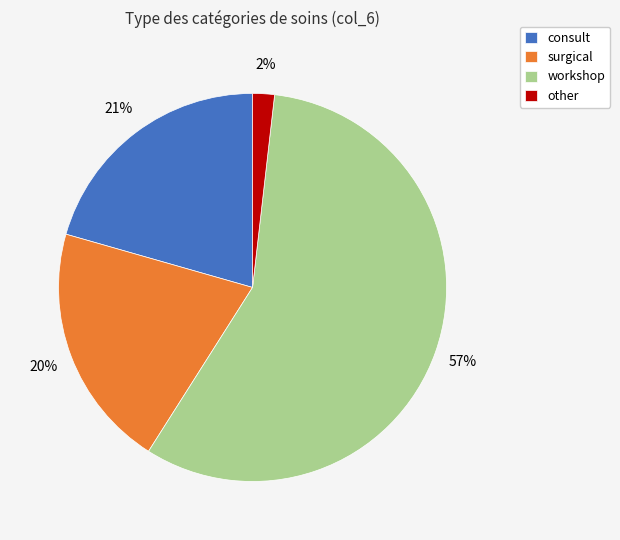

How many segments does this pie chart have?

4